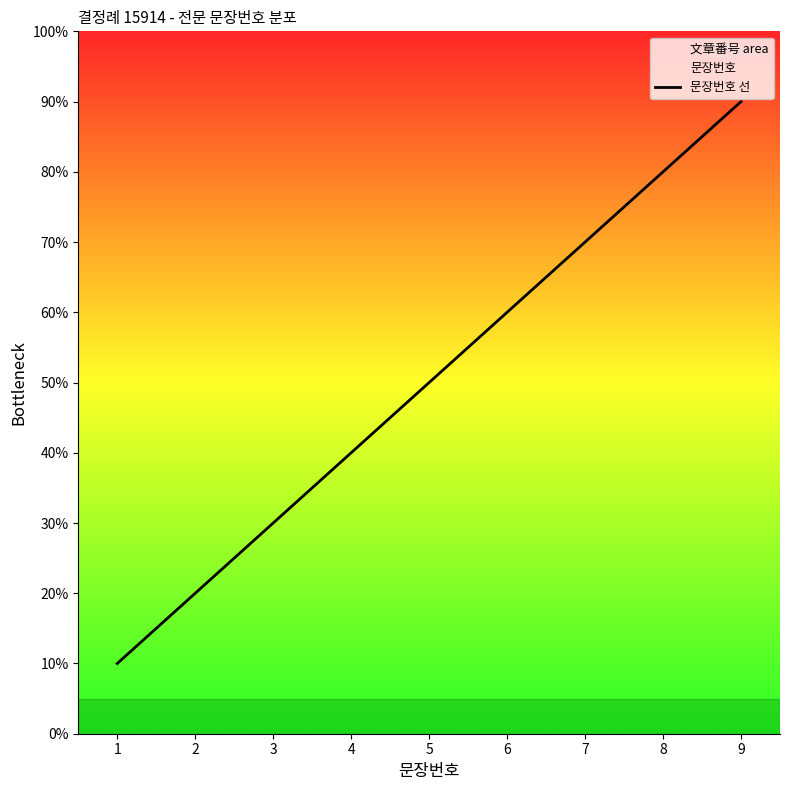

How many lines are shown in the chart?

1